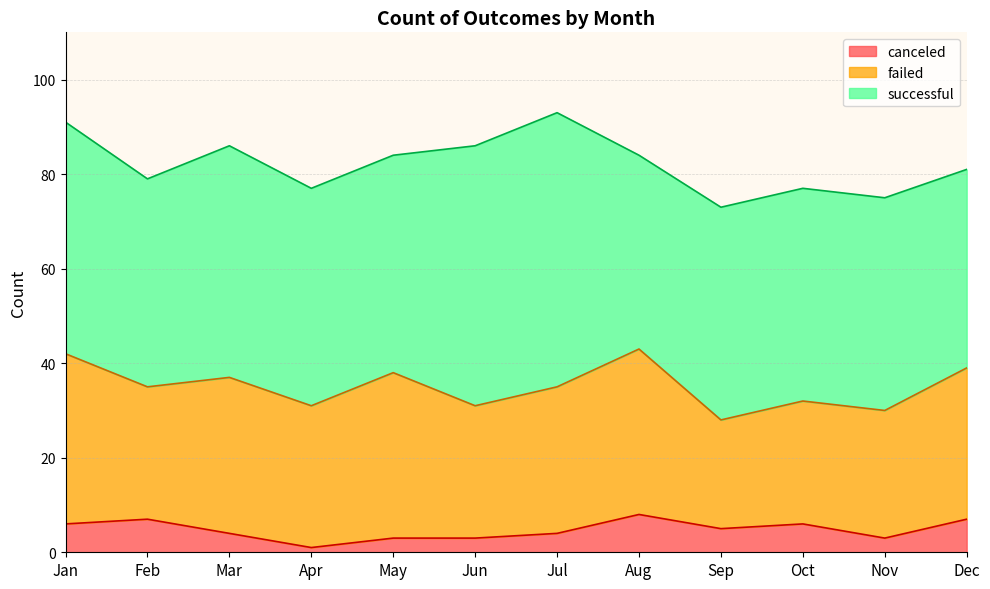

Reading left to right, what are all the values shown in this chart?

successful: Jan=49	Feb=44	Mar=49	Apr=46	May=46	Jun=55	Jul=58	Aug=41	Sep=45	Oct=45	Nov=45	Dec=42
failed: Jan=36	Feb=28	Mar=33	Apr=30	May=35	Jun=28	Jul=31	Aug=35	Sep=23	Oct=26	Nov=27	Dec=32
canceled: Jan=6	Feb=7	Mar=4	Apr=1	May=3	Jun=3	Jul=4	Aug=8	Sep=5	Oct=6	Nov=3	Dec=7